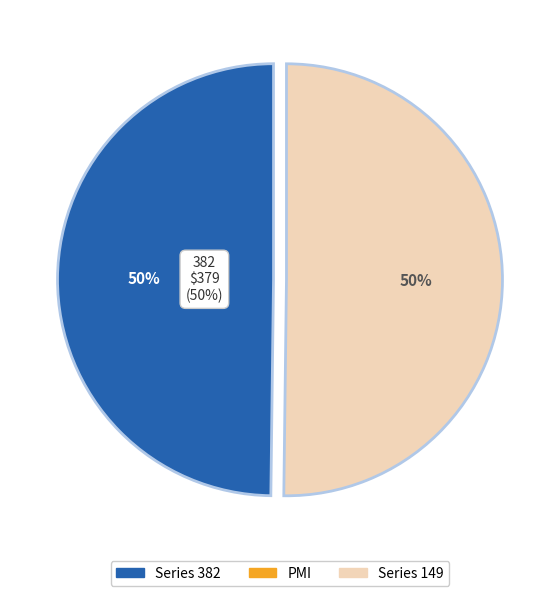

What is the smallest slice in the pie chart?

382